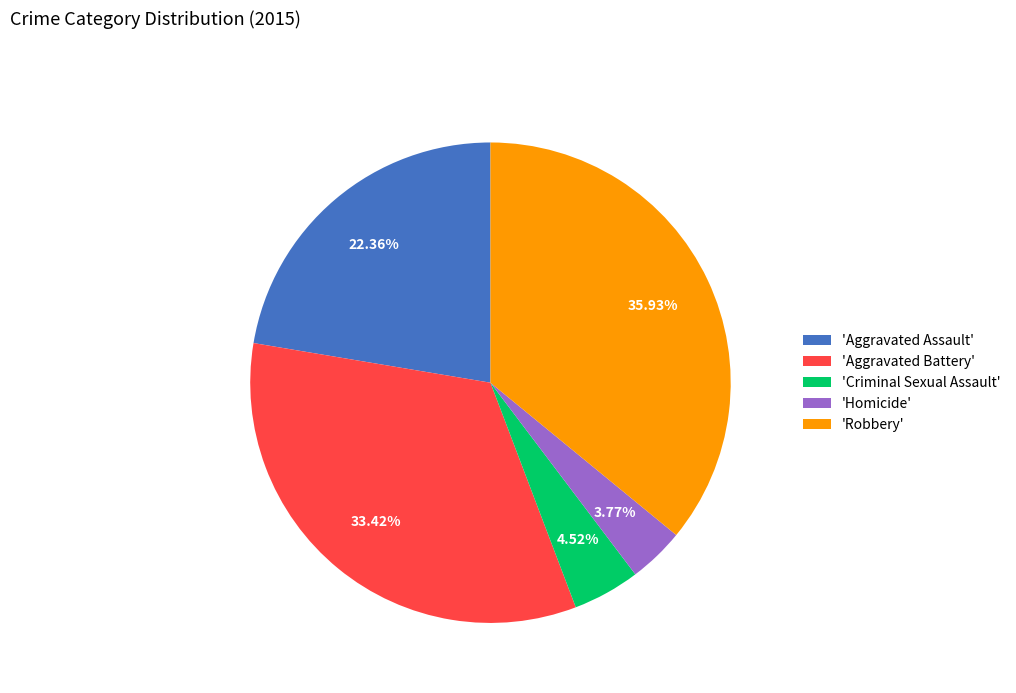

Which slice is the largest?

'Robbery'